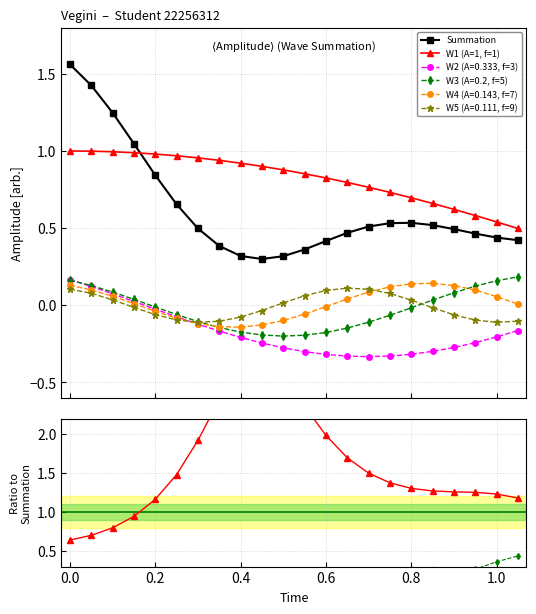

True or false: Summation and W5 cross at least once.

False